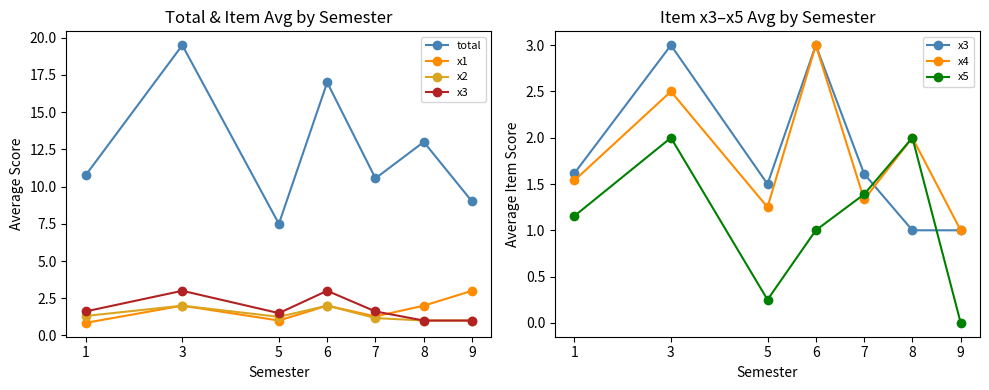

Reading left to right, extract all data points from this chart.

total: 1=10.8	3=19.5	5=7.5	6=17.0	7=10.6	8=13.0	9=9.0
x1: 1=0.8	3=2.0	5=1.0	6=2.0	7=1.3	8=2.0	9=3.0
x2: 1=1.3	3=2.0	5=1.2	6=2.0	7=1.2	8=1.0	9=1.0
x3: 1=1.6	3=3.0	5=1.5	6=3.0	7=1.6	8=1.0	9=1.0
x4: 1=1.5	3=2.5	5=1.2	6=3.0	7=1.3	8=2.0	9=1.0
x5: 1=1.2	3=2.0	5=0.2	6=1.0	7=1.4	8=2.0	9=0.0